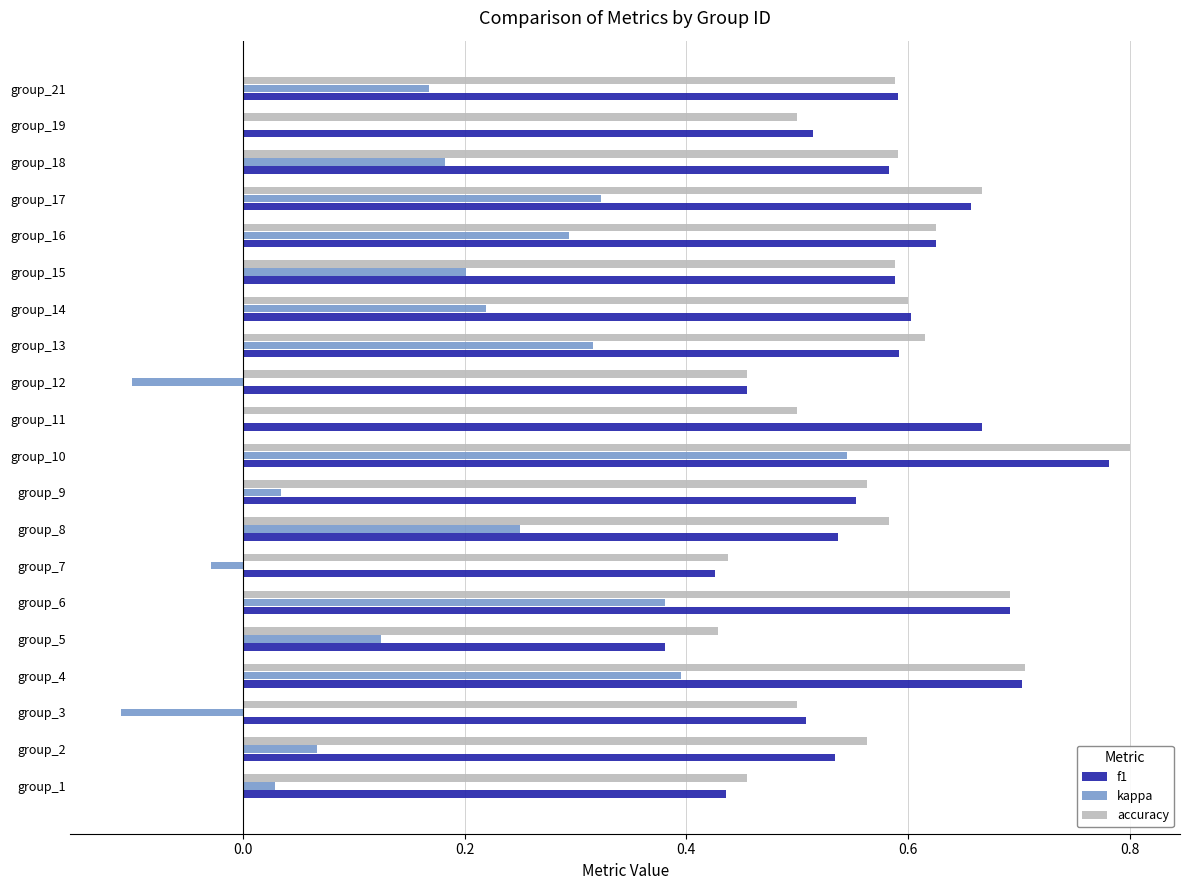

Which label corresponds to the largest value in the chart?

group_10